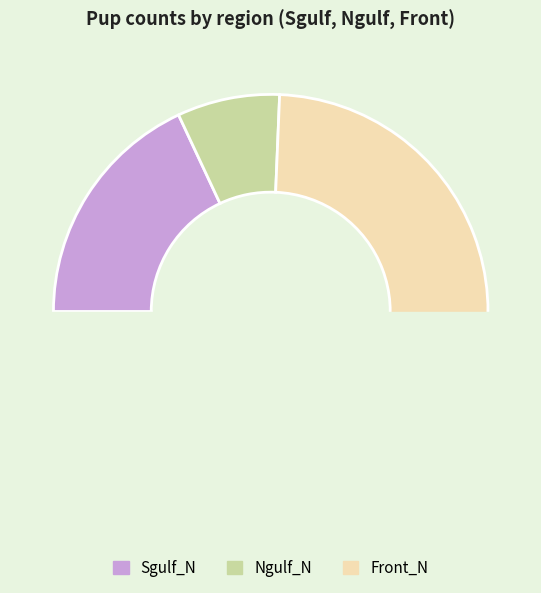

Is it true that 1999 is 17% of the pie?

True